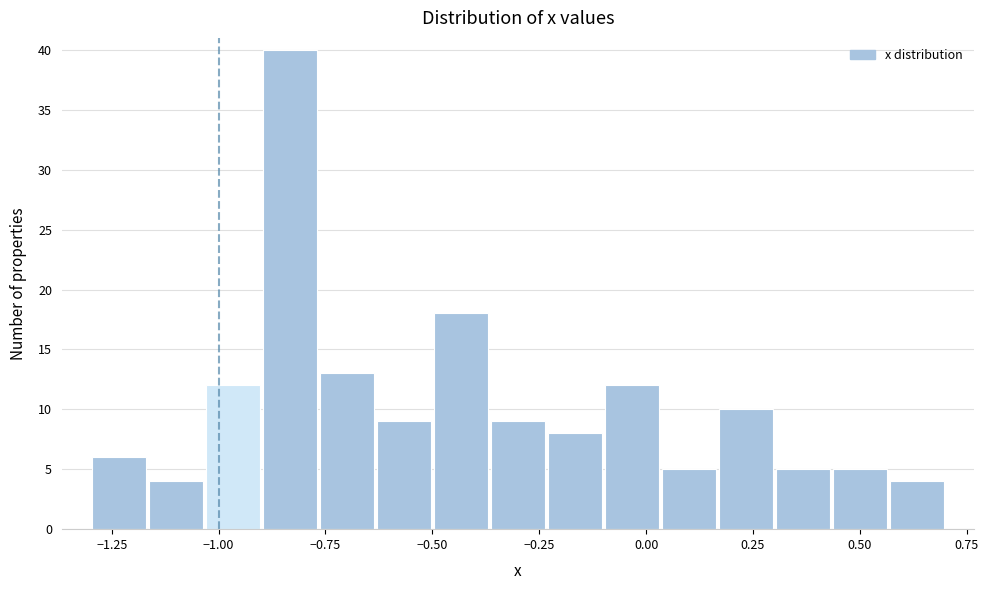

Around what value on the x-axis is the tallest bar? Give the approximate position of its centre, as read against the axis.

-0.85